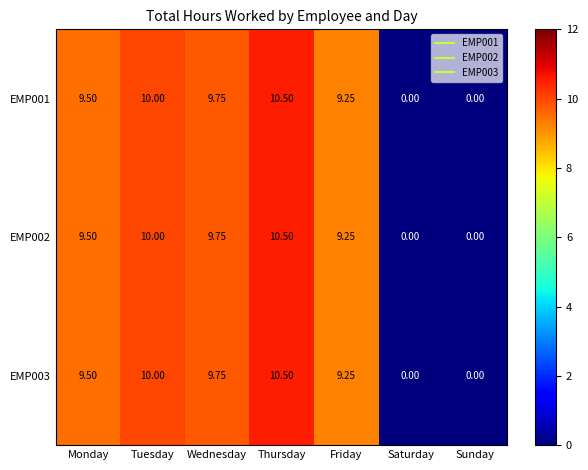

At which category does the chart reach its peak across all series?

Thursday